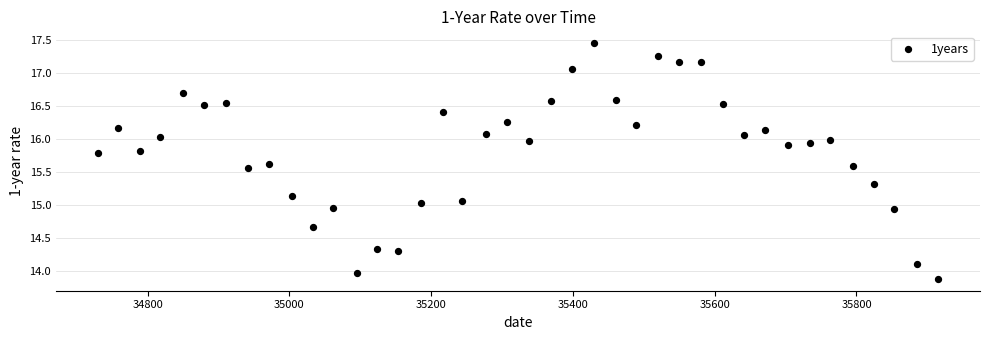

What is the range of Y values (max minus min)?

3.6